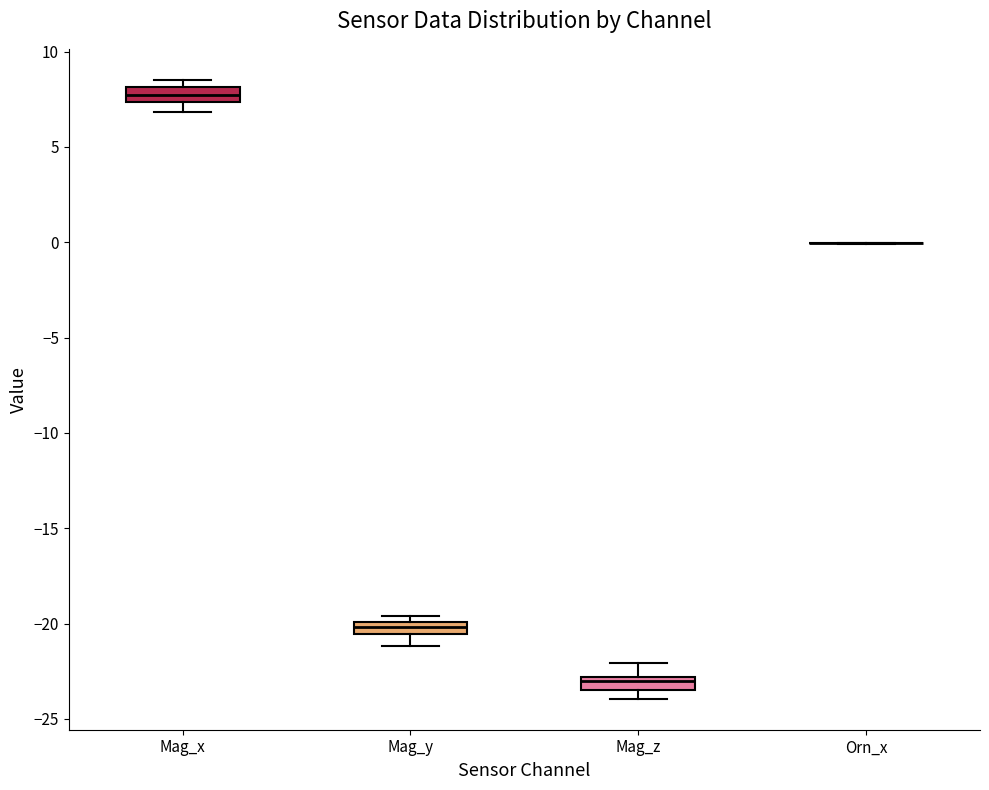

Where does the upper whisker of the box for Mag_z end on the y-axis? The values are not printed on the chart, so give them approximately, as read against the axis.

-22.0